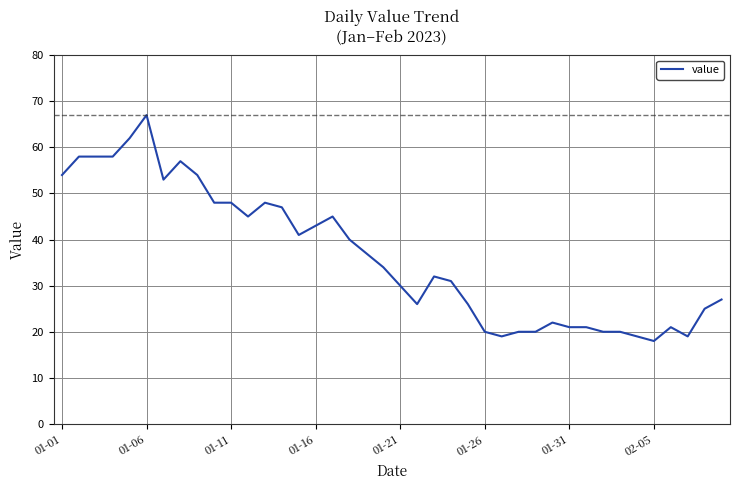

What is the difference between the maximum and second lowest values?

48